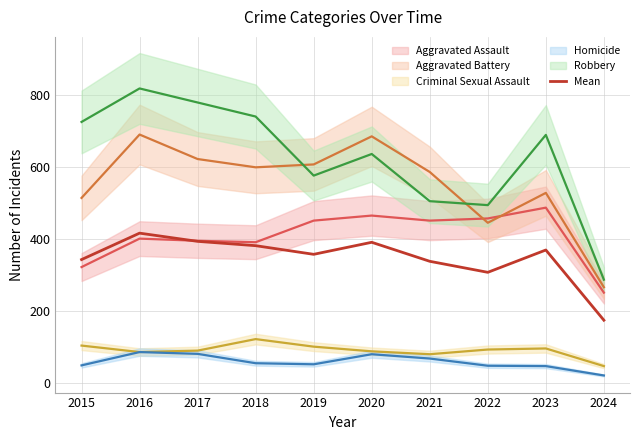

What is the minimum value for Mean?

175.4